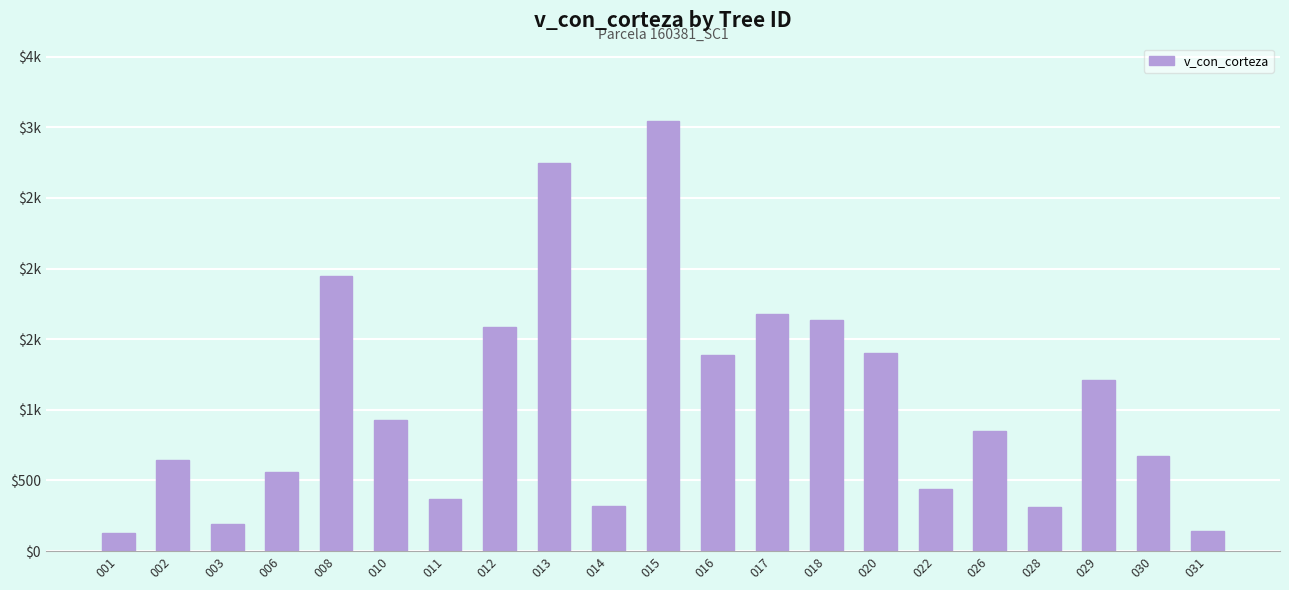

Reading left to right, extract all data points from this chart.

001=129.7	002=642.9	003=195.3	006=558.6	008=1950.6	010=925.9	011=369.4	012=1585.0	013=2748.5	014=318.3	015=3044.2	016=1390.2	017=1676.5	018=1638.5	020=1399.7	022=440.2	026=852.0	028=312.3	029=1212.6	030=674.1	031=139.8